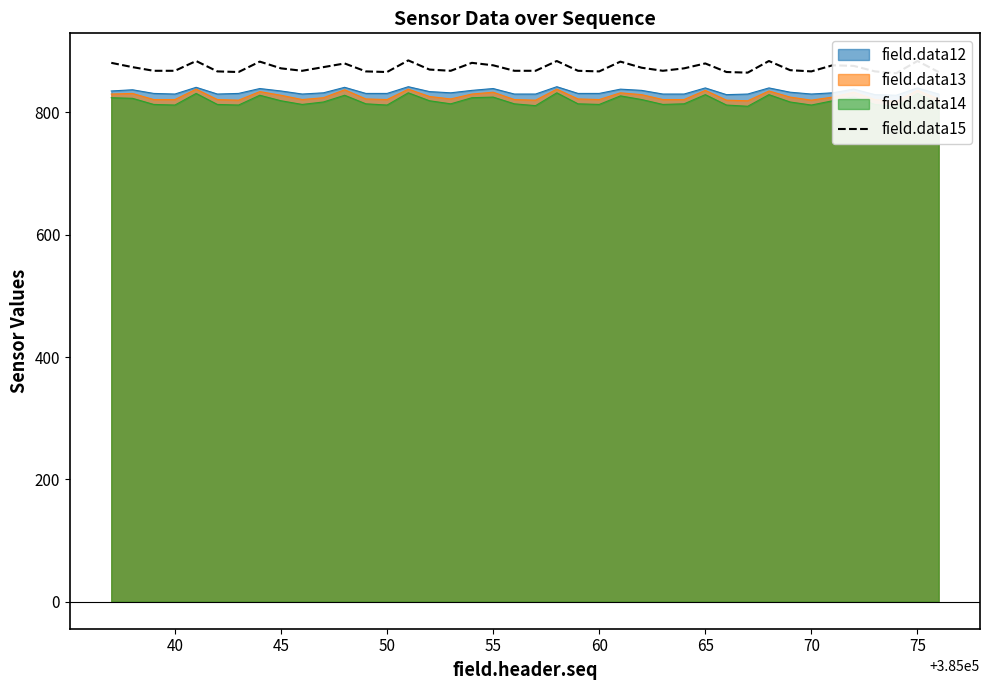

What is the sum of all values?

34915